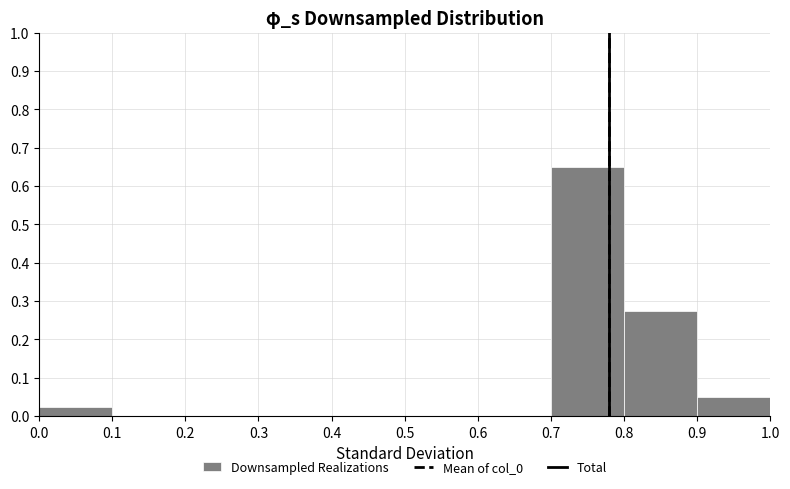

Which range on the x-axis has the tallest bar?

0.7 to 0.8